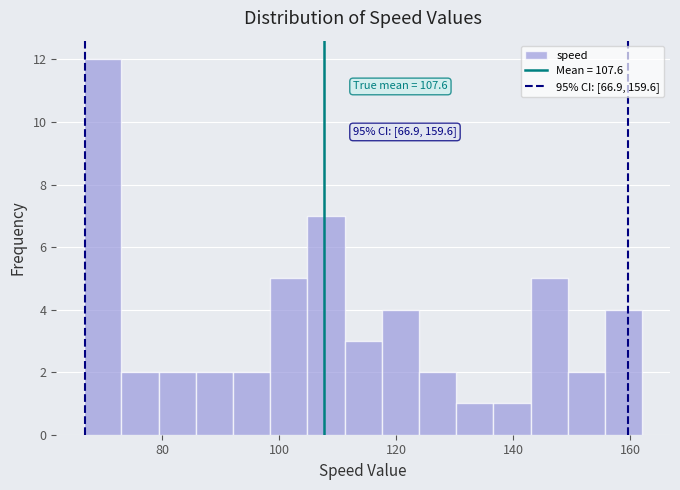

Read against the x-axis, roughly where is the centre of the tallest bar?

70